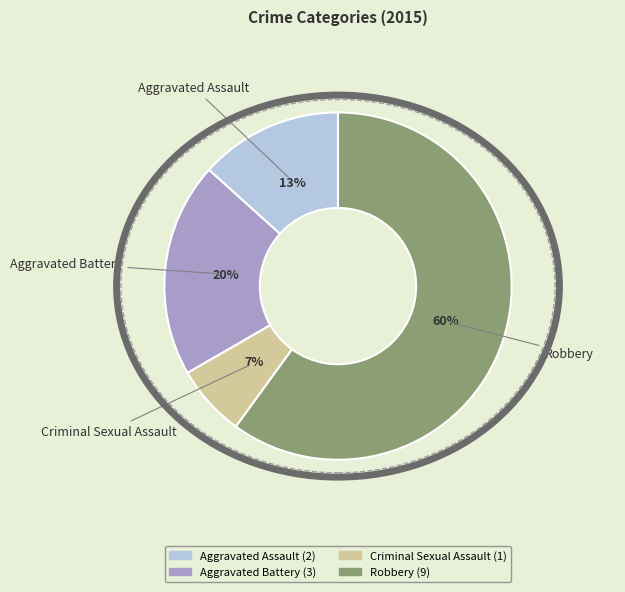

To the nearest percent, what is the average slice percentage?

25%